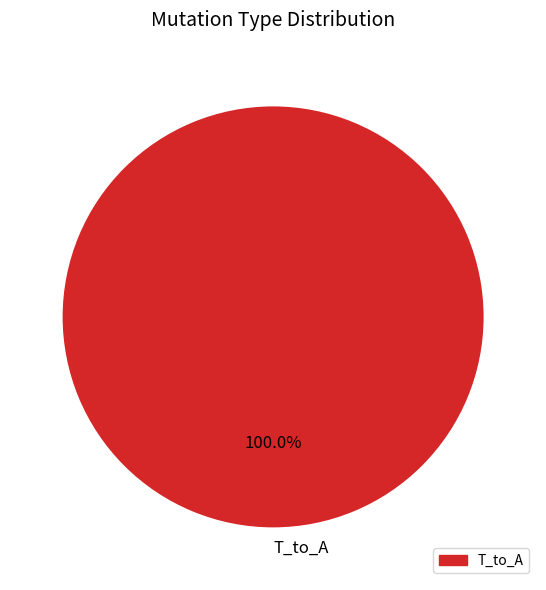

What is the majority slice?

T_to_A